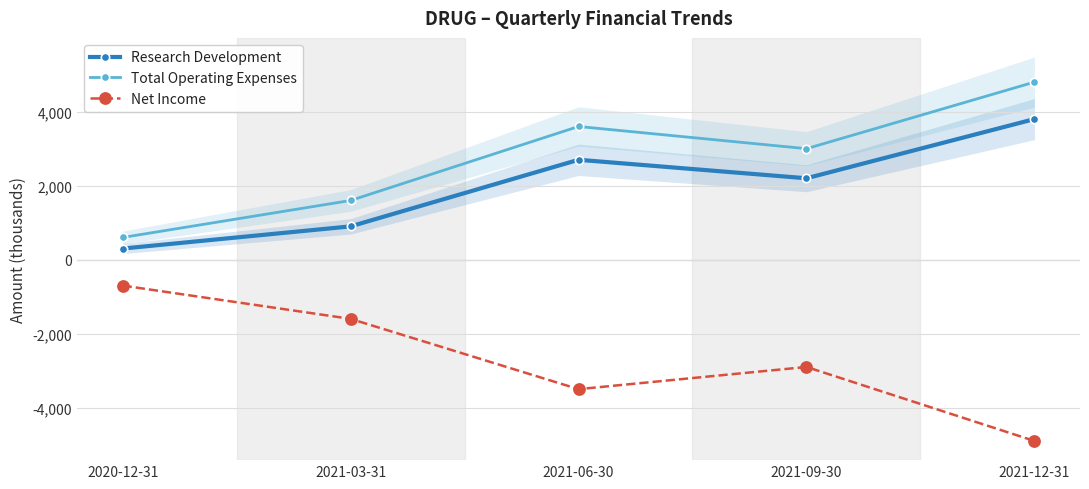

True or false: Research Development and Net Income intersect in this chart.

False